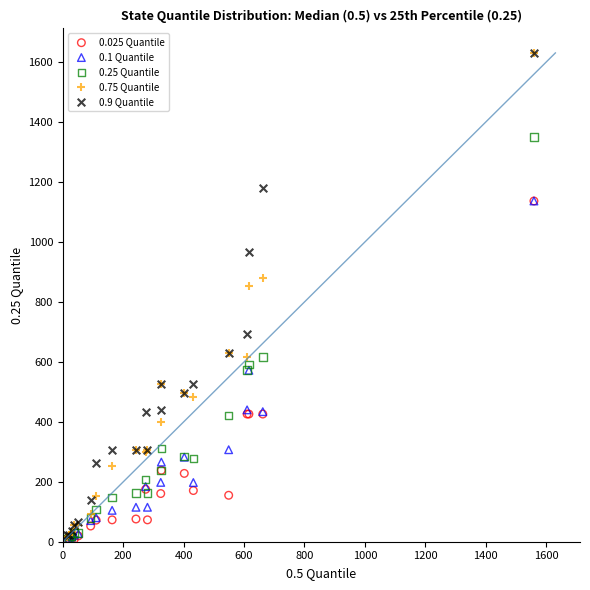

What are all the series names shown in the legend?

0.025 Quantile, 0.1 Quantile, 0.25 Quantile, 0.75 Quantile, 0.9 Quantile